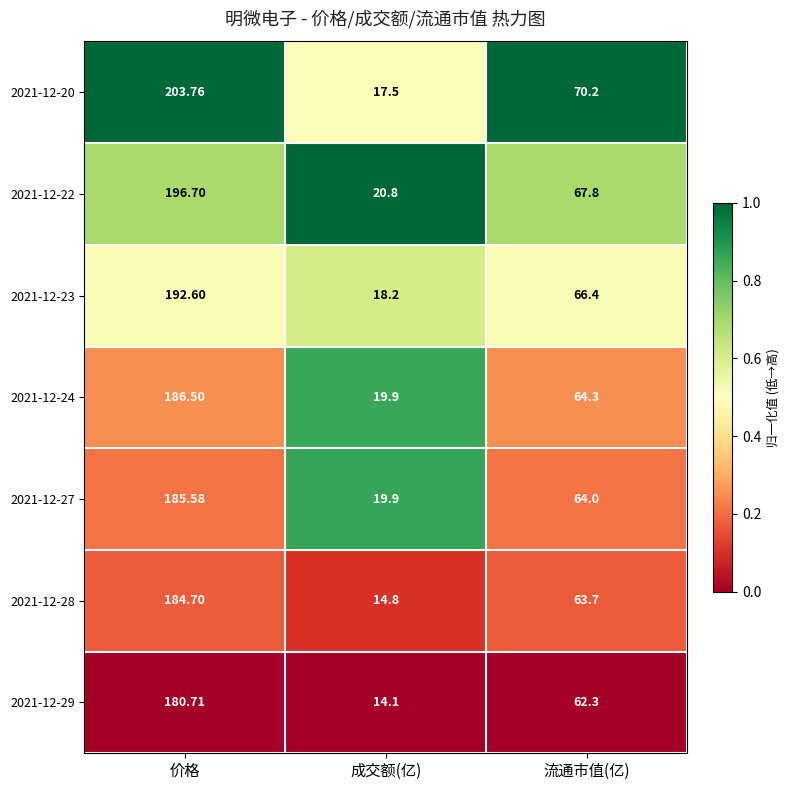

Is the value of 2021-12-28 at 流通市值(亿) greater than the value of 2021-12-27 at 价格?

No